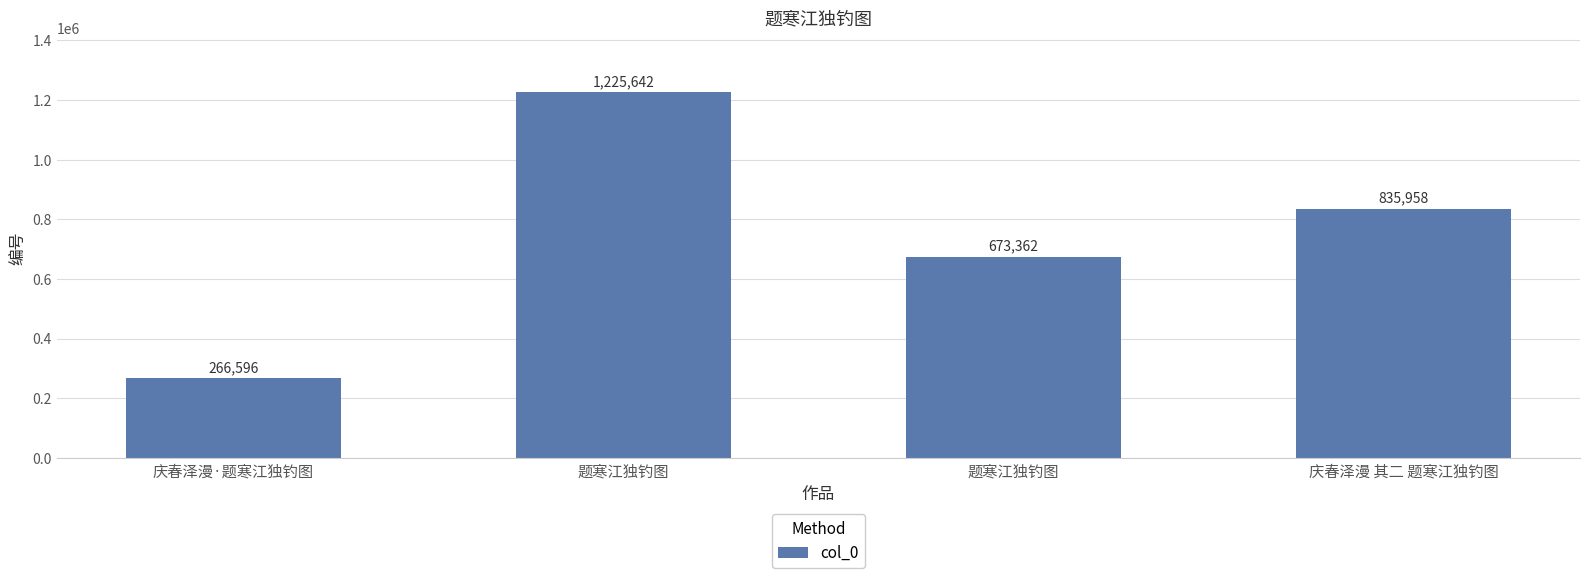

What is the sum of the values at 庆春泽漫·题寒江独钓图 and 庆春泽漫 其二 题寒江独钓图?

1102554